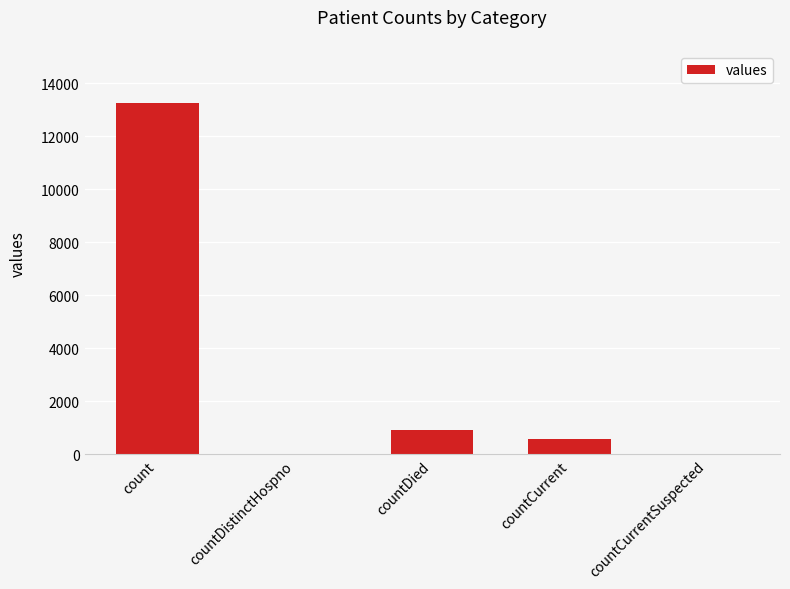

Which has a higher value, countCurrentSuspected or countCurrent?

countCurrent